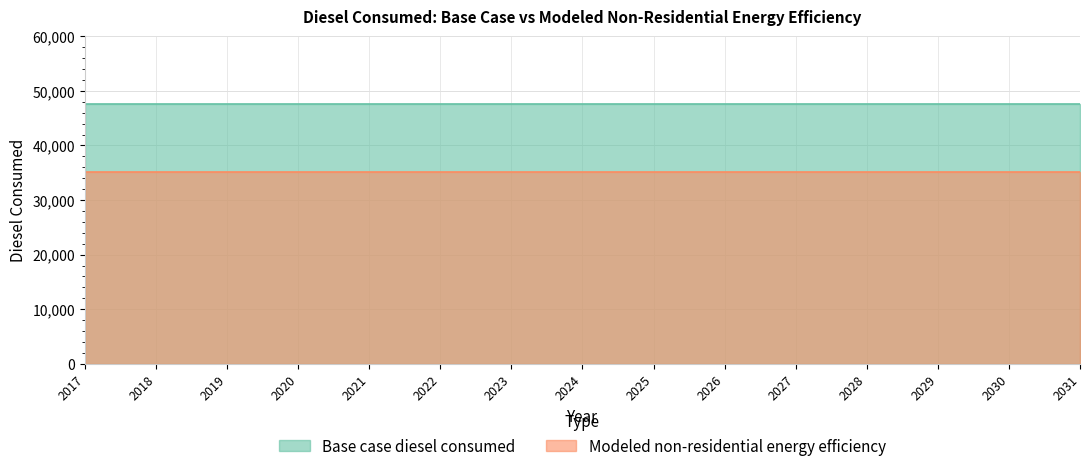

How many lines are shown in the chart?

2